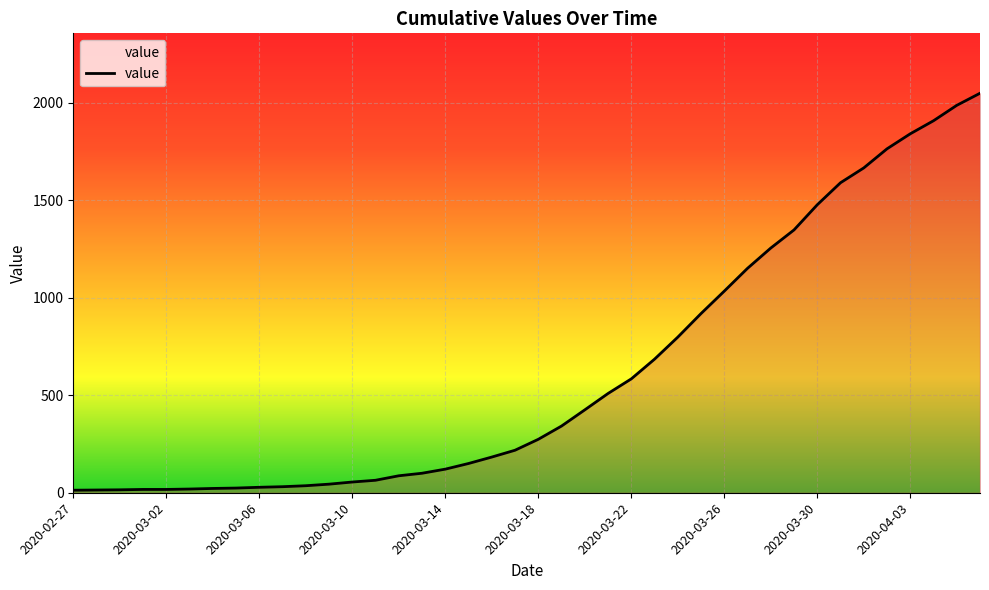

What is the maximum value shown in the chart?

2049